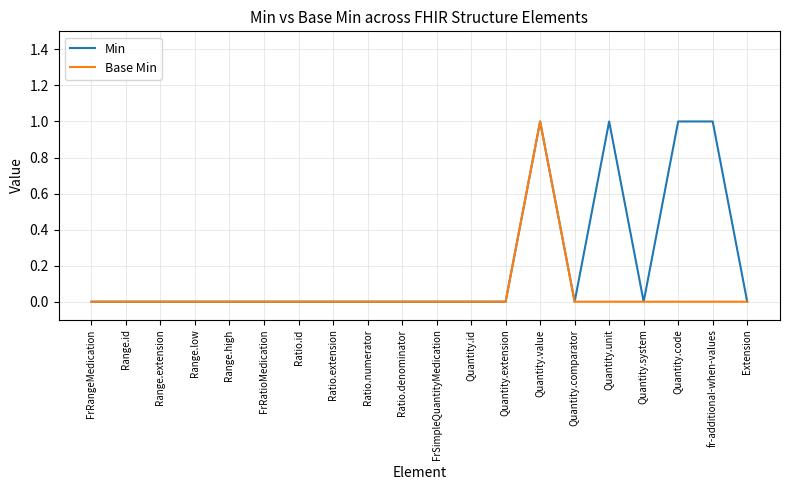

Is it true that Min equals 1 at fr-additional-when-values?

True